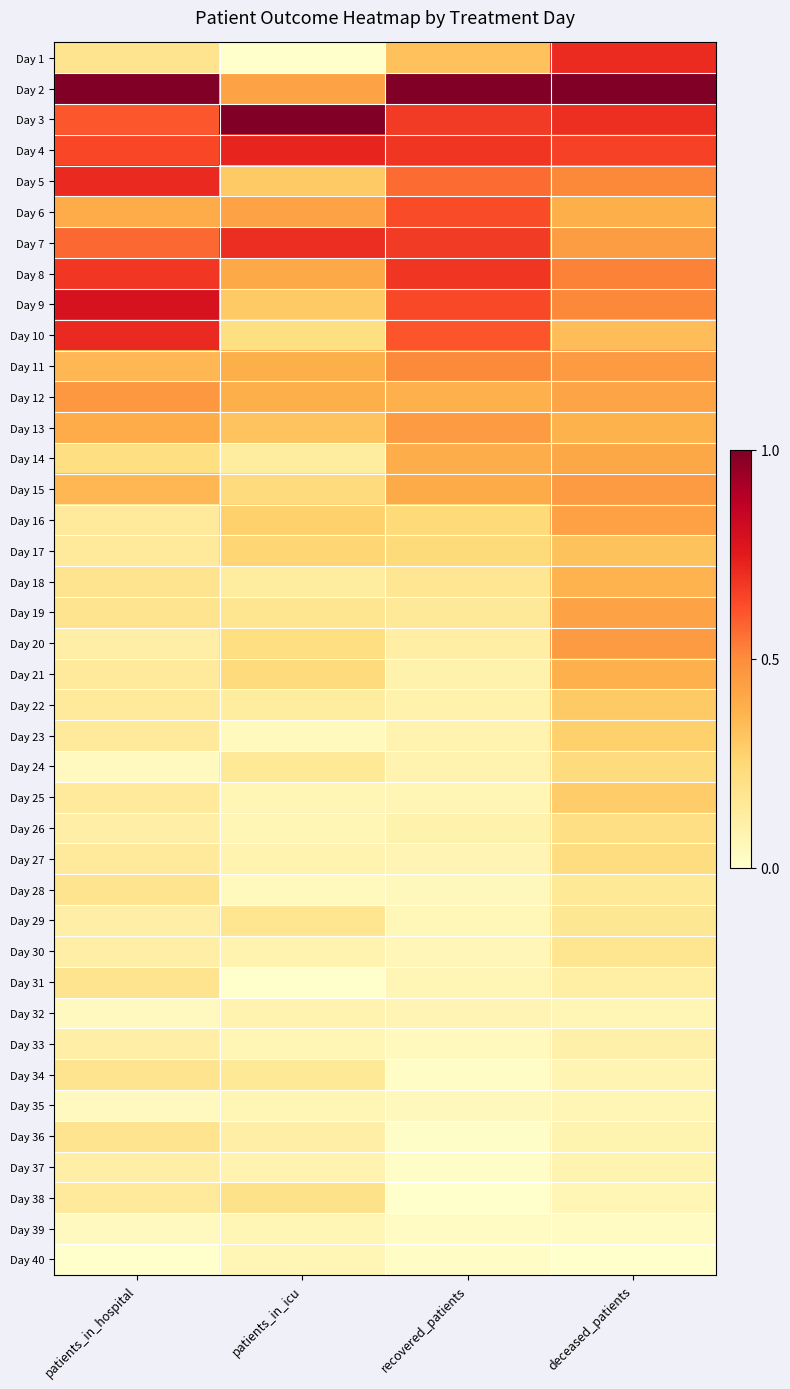

Reading left to right, list all the values displayed in this chart.

Day 1: patients_in_hospital=0.2	patients_in_icu=0.0	recovered_patients=0.3	deceased_patients=0.7
Day 2: patients_in_hospital=1.0	patients_in_icu=0.4	recovered_patients=1.0	deceased_patients=1.0
Day 3: patients_in_hospital=0.6	patients_in_icu=1.0	recovered_patients=0.7	deceased_patients=0.7
Day 4: patients_in_hospital=0.6	patients_in_icu=0.7	recovered_patients=0.7	deceased_patients=0.7
Day 5: patients_in_hospital=0.7	patients_in_icu=0.3	recovered_patients=0.6	deceased_patients=0.5
Day 6: patients_in_hospital=0.4	patients_in_icu=0.4	recovered_patients=0.6	deceased_patients=0.4
Day 7: patients_in_hospital=0.6	patients_in_icu=0.7	recovered_patients=0.7	deceased_patients=0.4
Day 8: patients_in_hospital=0.7	patients_in_icu=0.4	recovered_patients=0.7	deceased_patients=0.5
Day 9: patients_in_hospital=0.8	patients_in_icu=0.3	recovered_patients=0.6	deceased_patients=0.5
Day 10: patients_in_hospital=0.7	patients_in_icu=0.2	recovered_patients=0.6	deceased_patients=0.3
Day 11: patients_in_hospital=0.4	patients_in_icu=0.4	recovered_patients=0.5	deceased_patients=0.5
Day 12: patients_in_hospital=0.5	patients_in_icu=0.4	recovered_patients=0.4	deceased_patients=0.4
Day 13: patients_in_hospital=0.4	patients_in_icu=0.3	recovered_patients=0.5	deceased_patients=0.4
Day 14: patients_in_hospital=0.2	patients_in_icu=0.1	recovered_patients=0.4	deceased_patients=0.4
Day 15: patients_in_hospital=0.4	patients_in_icu=0.2	recovered_patients=0.4	deceased_patients=0.5
Day 16: patients_in_hospital=0.1	patients_in_icu=0.3	recovered_patients=0.2	deceased_patients=0.4
Day 17: patients_in_hospital=0.1	patients_in_icu=0.3	recovered_patients=0.2	deceased_patients=0.3
Day 18: patients_in_hospital=0.2	patients_in_icu=0.1	recovered_patients=0.2	deceased_patients=0.4
Day 19: patients_in_hospital=0.2	patients_in_icu=0.2	recovered_patients=0.1	deceased_patients=0.4
Day 20: patients_in_hospital=0.1	patients_in_icu=0.2	recovered_patients=0.1	deceased_patients=0.5
Day 21: patients_in_hospital=0.1	patients_in_icu=0.2	recovered_patients=0.1	deceased_patients=0.4
Day 22: patients_in_hospital=0.1	patients_in_icu=0.1	recovered_patients=0.1	deceased_patients=0.3
Day 23: patients_in_hospital=0.1	patients_in_icu=0.0	recovered_patients=0.1	deceased_patients=0.3
Day 24: patients_in_hospital=0.0	patients_in_icu=0.1	recovered_patients=0.1	deceased_patients=0.2
Day 25: patients_in_hospital=0.1	patients_in_icu=0.1	recovered_patients=0.1	deceased_patients=0.3
Day 26: patients_in_hospital=0.1	patients_in_icu=0.1	recovered_patients=0.1	deceased_patients=0.2
Day 27: patients_in_hospital=0.1	patients_in_icu=0.1	recovered_patients=0.1	deceased_patients=0.2
Day 28: patients_in_hospital=0.2	patients_in_icu=0.0	recovered_patients=0.0	deceased_patients=0.2
Day 29: patients_in_hospital=0.1	patients_in_icu=0.2	recovered_patients=0.1	deceased_patients=0.2
Day 30: patients_in_hospital=0.1	patients_in_icu=0.1	recovered_patients=0.1	deceased_patients=0.2
Day 31: patients_in_hospital=0.2	patients_in_icu=0.0	recovered_patients=0.1	deceased_patients=0.1
Day 32: patients_in_hospital=0.0	patients_in_icu=0.1	recovered_patients=0.1	deceased_patients=0.1
Day 33: patients_in_hospital=0.1	patients_in_icu=0.1	recovered_patients=0.0	deceased_patients=0.1
Day 34: patients_in_hospital=0.2	patients_in_icu=0.1	recovered_patients=0.0	deceased_patients=0.1
Day 35: patients_in_hospital=0.0	patients_in_icu=0.1	recovered_patients=0.0	deceased_patients=0.1
Day 36: patients_in_hospital=0.2	patients_in_icu=0.1	recovered_patients=0.0	deceased_patients=0.1
Day 37: patients_in_hospital=0.1	patients_in_icu=0.1	recovered_patients=0.0	deceased_patients=0.1
Day 38: patients_in_hospital=0.1	patients_in_icu=0.2	recovered_patients=0.0	deceased_patients=0.1
Day 39: patients_in_hospital=0.0	patients_in_icu=0.1	recovered_patients=0.0	deceased_patients=0.0
Day 40: patients_in_hospital=0.0	patients_in_icu=0.1	recovered_patients=0.0	deceased_patients=0.0